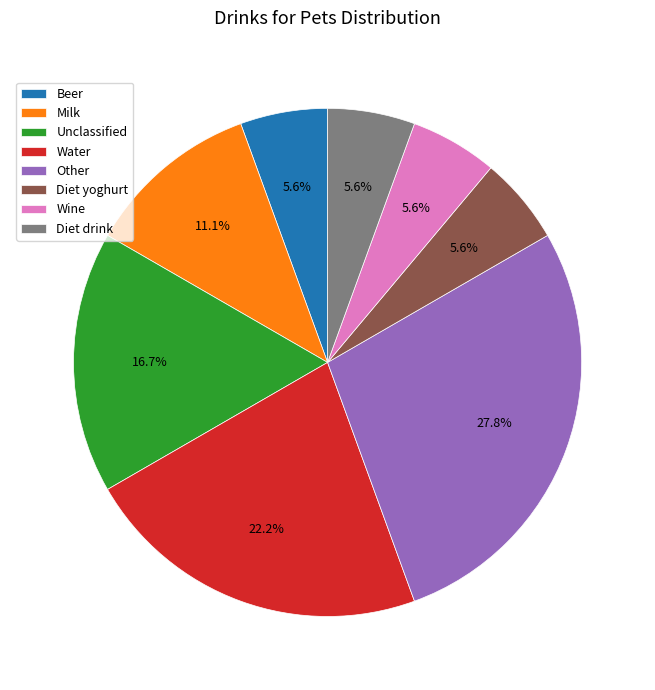

How many slices are in this pie chart?

8